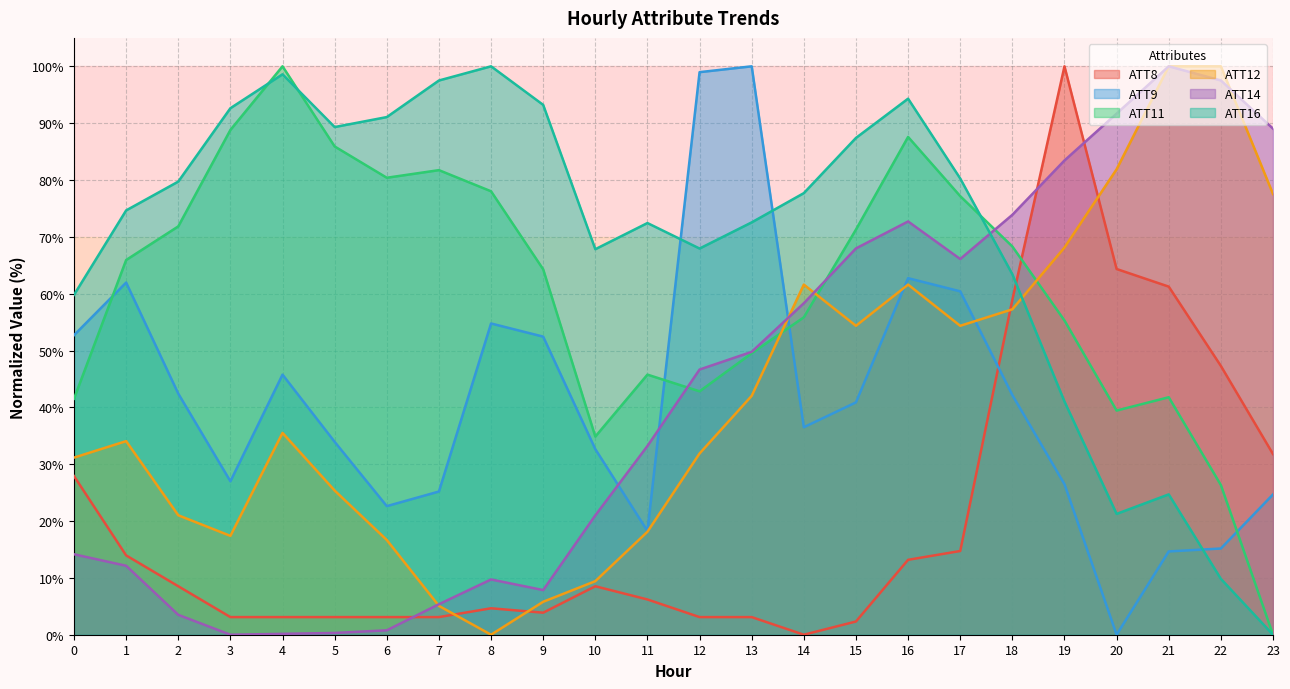

Reading left to right, extract all data points from this chart.

ATT8: 27.9	14.0	8.5	3.1	3.1	3.1	3.1	3.1	4.7	3.9	8.5	6.2	3.1	3.1	0.0	2.3	13.2	14.7	58.9	100.0	64.3	61.2	47.3	31.8
ATT9: 52.7	62.0	42.4	27.0	45.8	33.9	22.6	25.2	54.8	52.4	32.6	18.3	99.0	100.0	36.5	40.9	62.7	60.4	42.2	26.5	0.0	14.7	15.2	24.7
ATT11: 41.5	65.9	71.8	88.8	100.0	85.9	80.4	81.7	78.0	64.3	34.9	45.8	42.8	49.5	55.8	71.3	87.6	77.2	68.3	55.3	39.4	41.8	26.3	0.0
ATT12: 31.2	34.1	21.0	17.4	35.5	25.4	16.7	5.1	0.0	5.8	9.4	18.1	31.9	42.0	61.6	54.3	61.6	54.3	57.2	68.1	81.9	100.0	100.0	77.5
ATT14: 14.2	12.1	3.5	0.0	0.2	0.3	0.8	5.4	9.7	7.9	21.0	33.2	46.7	49.8	58.3	68.0	72.7	66.1	73.9	83.4	91.7	100.0	97.5	89.0
ATT16: 59.8	74.6	79.7	92.6	98.6	89.3	91.1	97.5	100.0	93.2	67.8	72.4	67.9	72.5	77.7	87.4	94.3	80.3	63.4	41.0	21.3	24.7	9.8	0.0